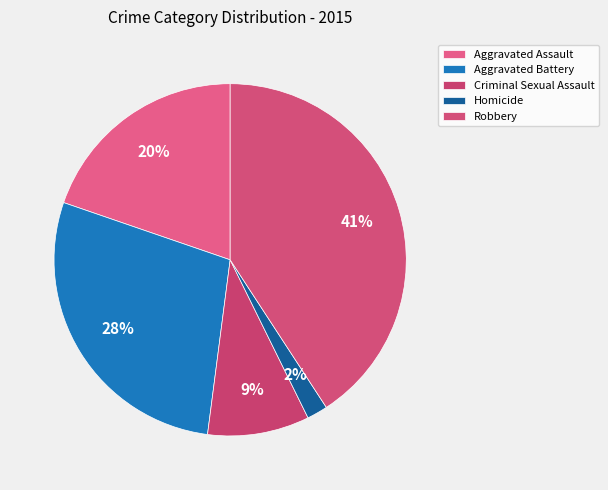

Rank the categories by value from lowest to highest.

Homicide, Criminal Sexual Assault, Aggravated Assault, Aggravated Battery, Robbery